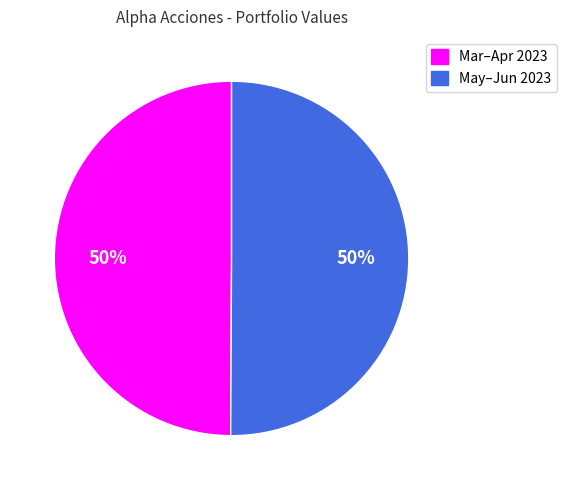

To the nearest percent, what is the average slice percentage?

50%